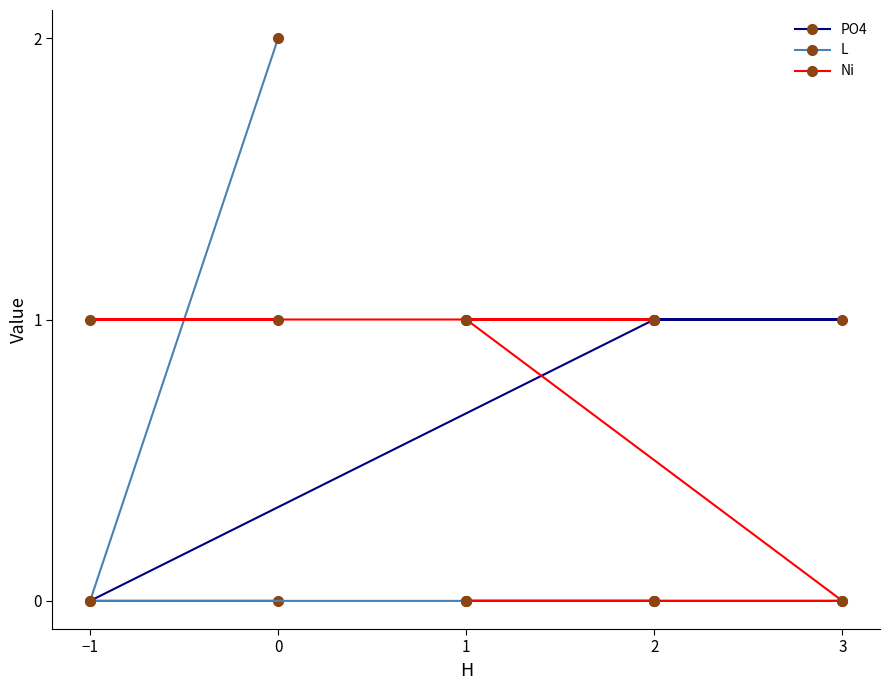

Count the number of data series in this chart.

3